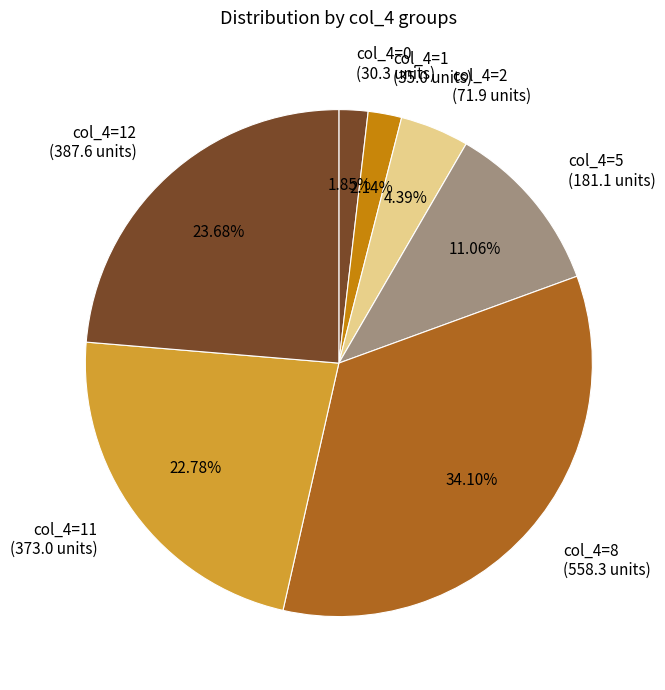

Between col_4=2 and col_4=0, which is larger?

col_4=2